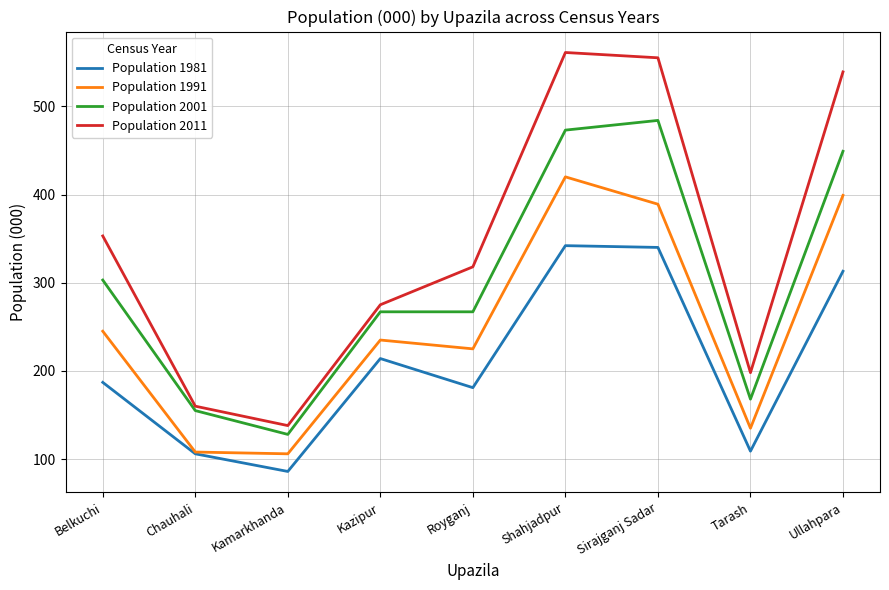

How many values in the Population 2011 series are below 318?

4